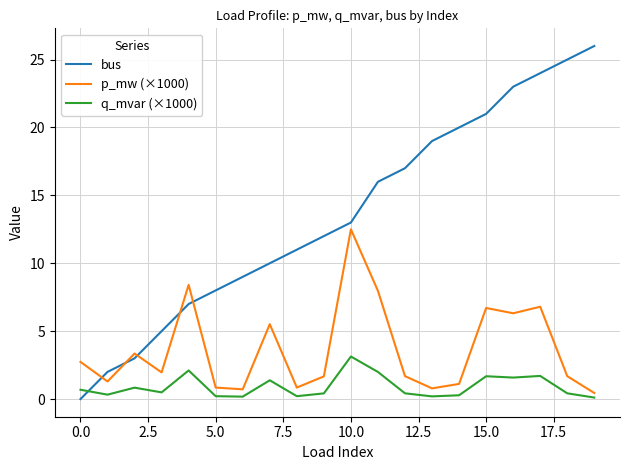

How many lines are shown in the chart?

3